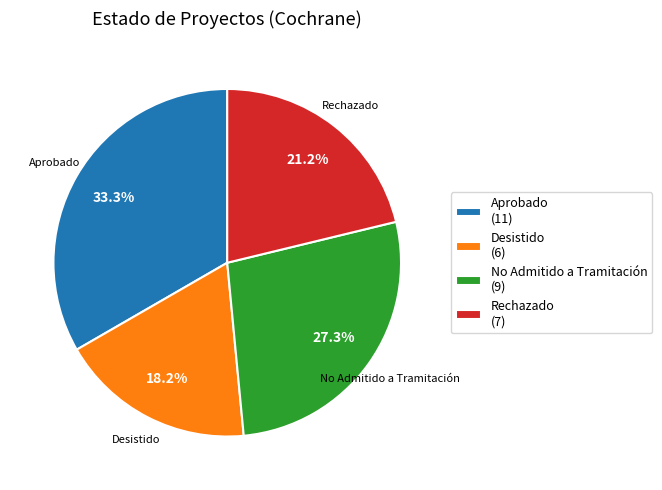

The Aprobado slice represents 33% of the pie. True or false?

True